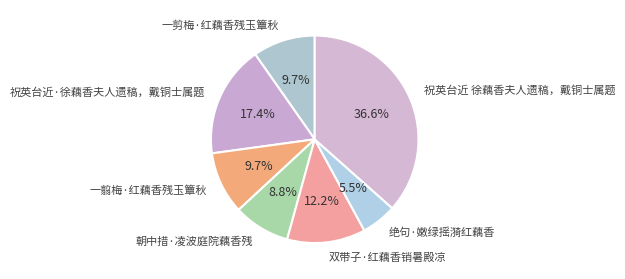

Is it true that 祝英台近 徐藕香夫人遗稿，戴铜士属题 is 37% of the pie?

True